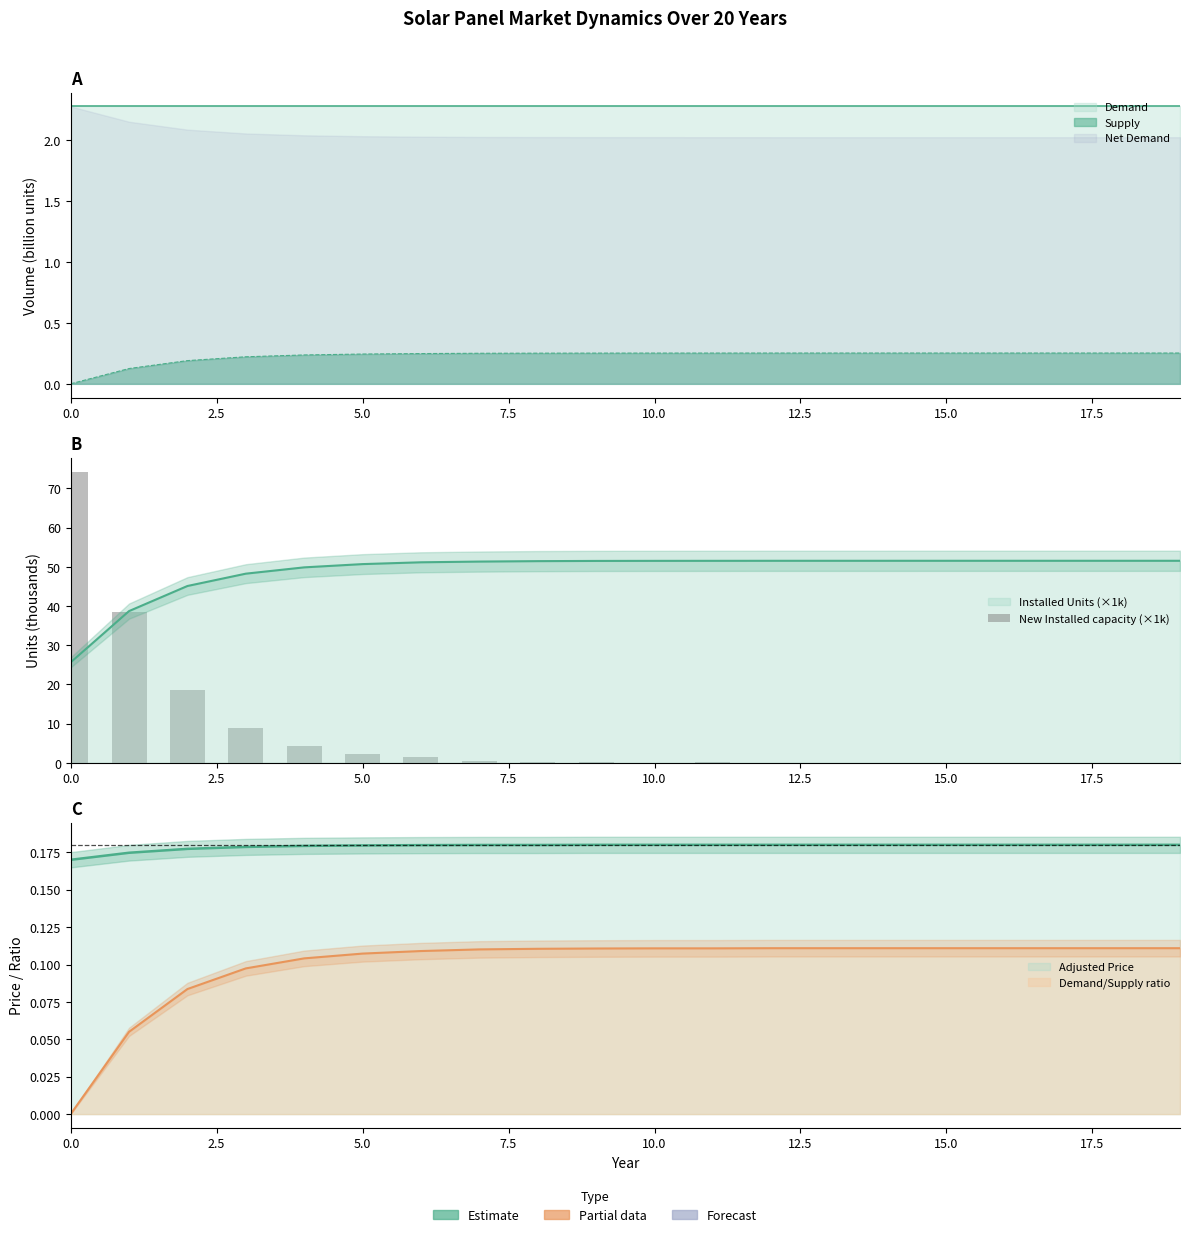

Reading left to right, extract all data points from this chart.

74.1	38.4	18.6	8.9	4.4	2.3	1.4	0.5	0.3	0.2	0.0	0.1	0.0	0.0	0.0	0.0	0.0	0.0	0.0	0.0